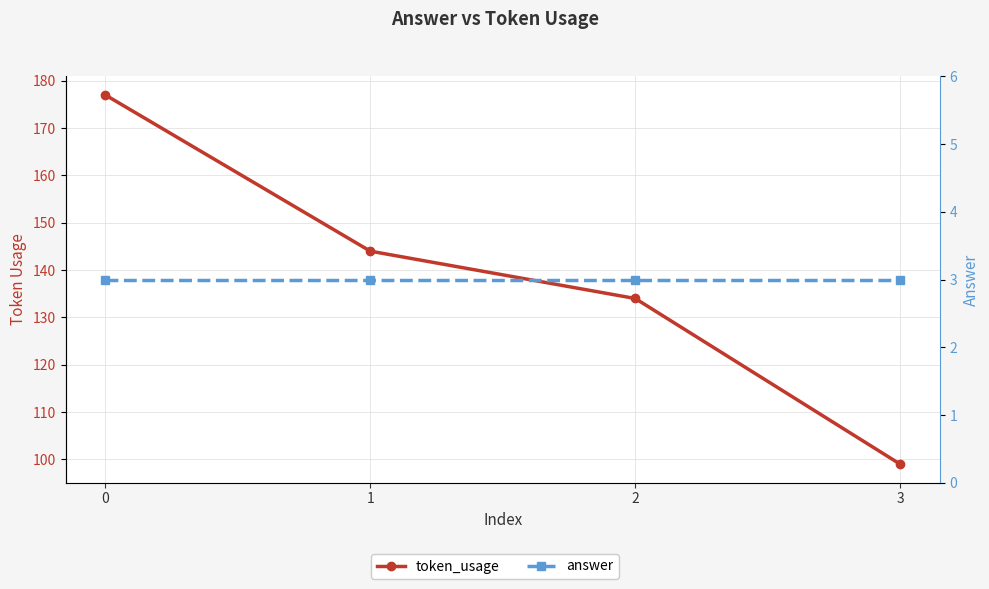

True or false: answer has more than 0 points higher than both neighbors.

False